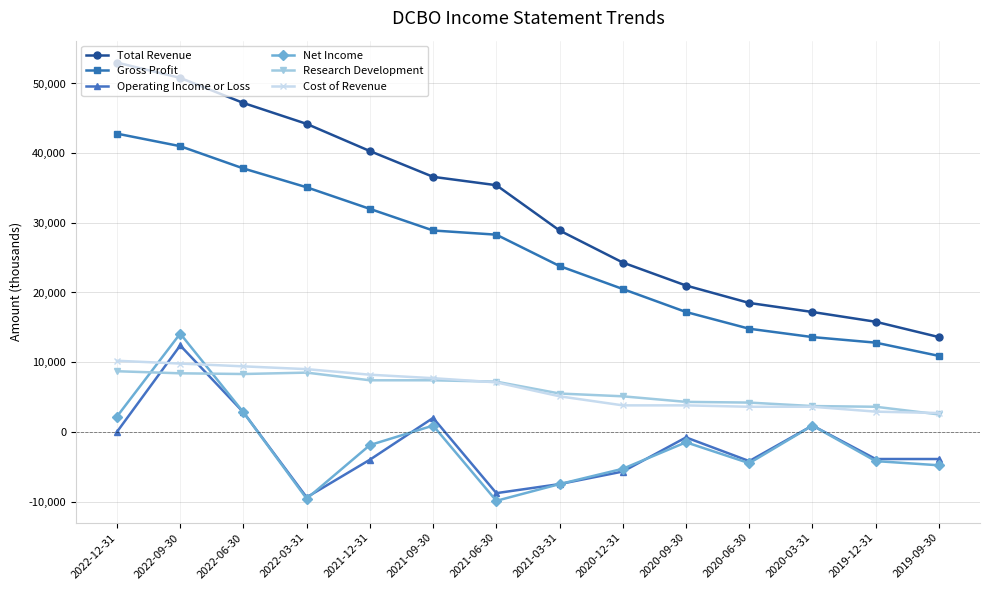

What is the value of the Gross Profit point at the 6th from the left?

28900